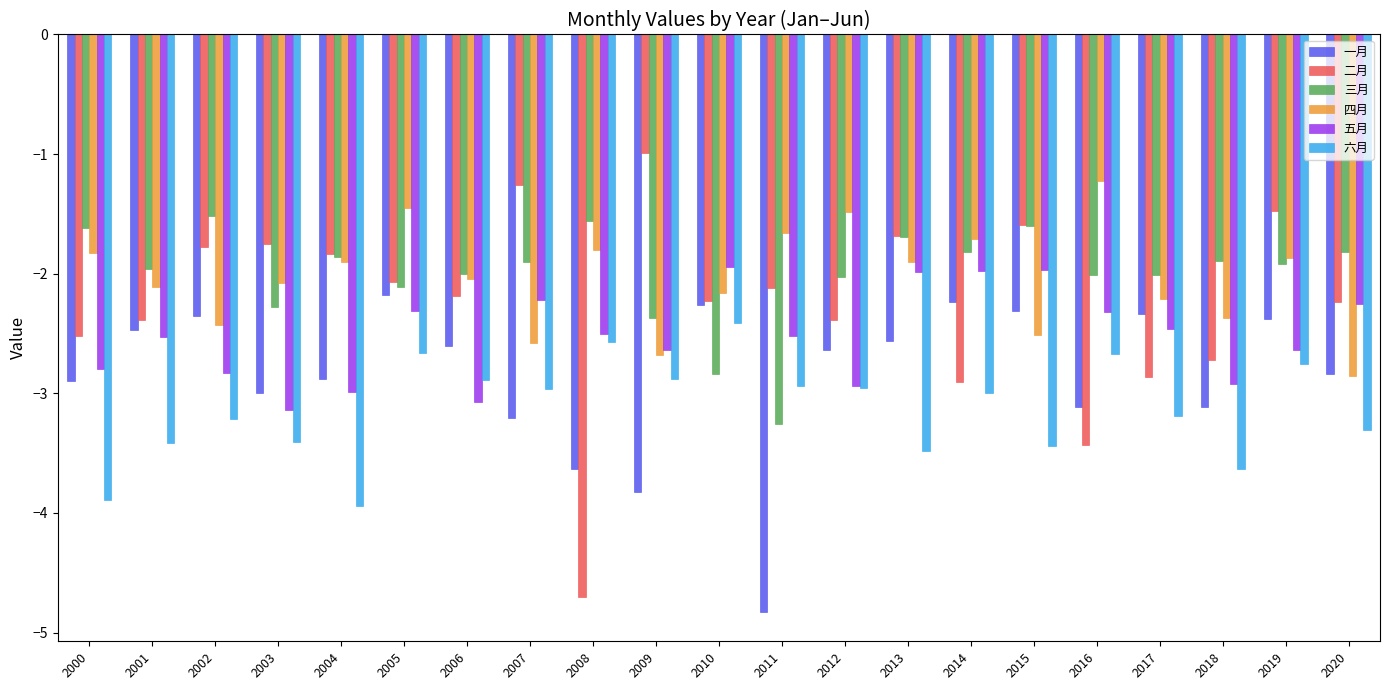

What is the greatest value displayed?

-1.0